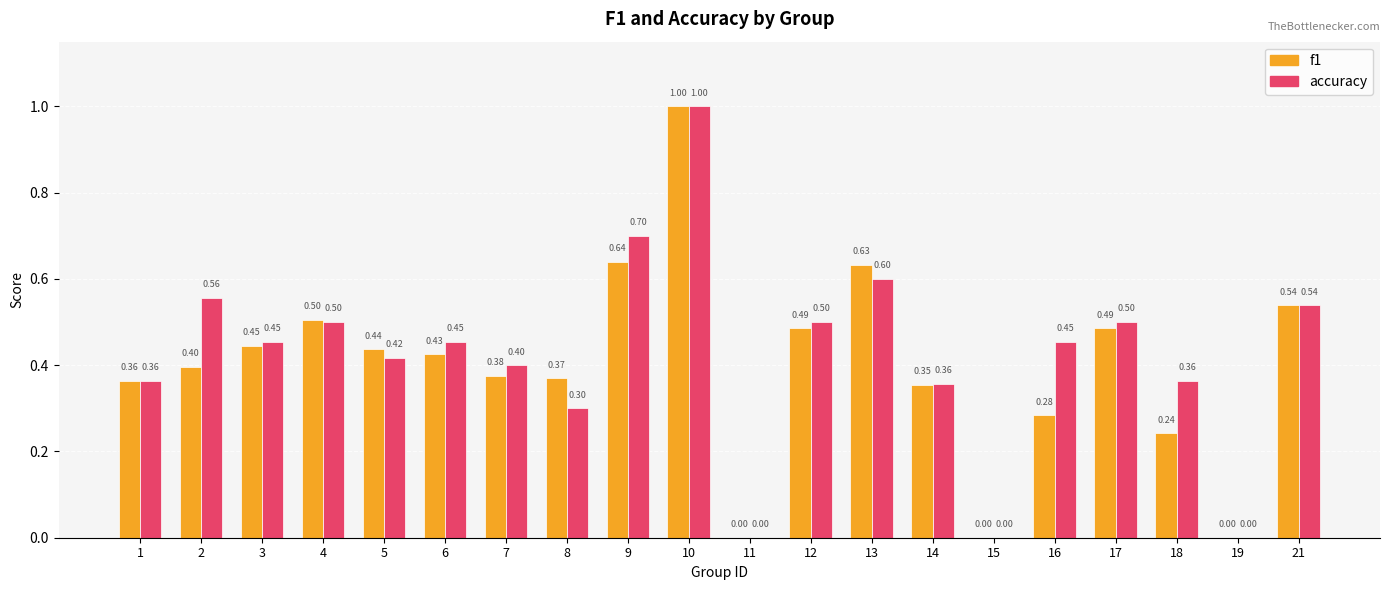

How many accuracy values are between 0 and 1?

20